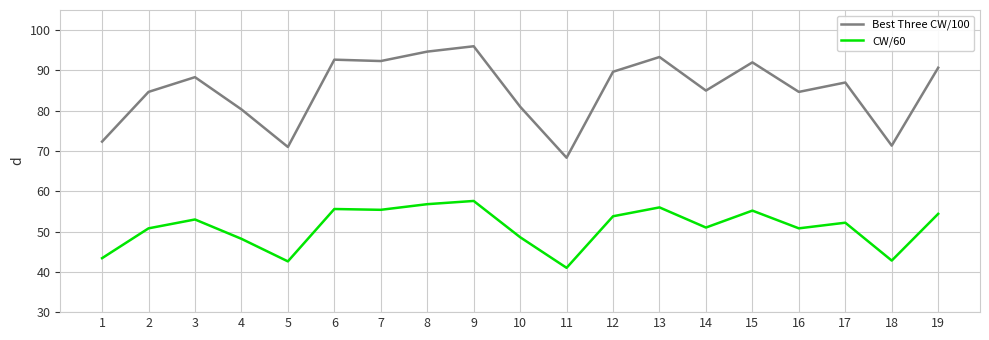

The CW/60 series shows 42.8 at 18. True or false?

True